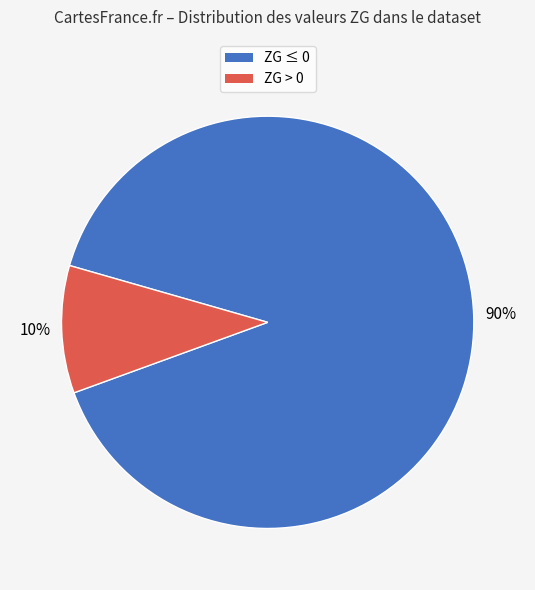

Is it true that ZG ≤ 0 is 99% of the pie?

False